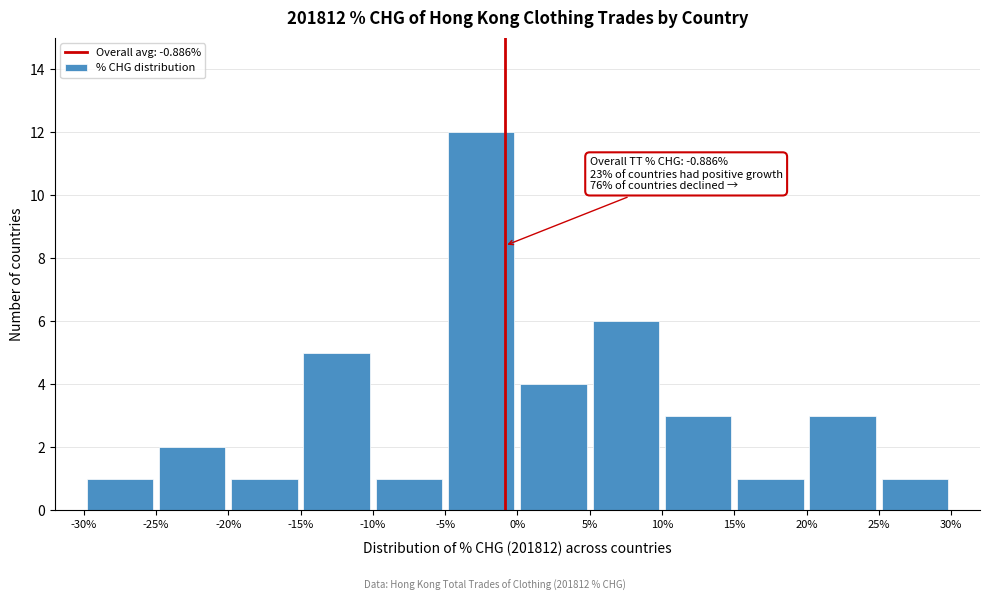

Over which range of the x-axis is the bar tallest?

-5% to 0%